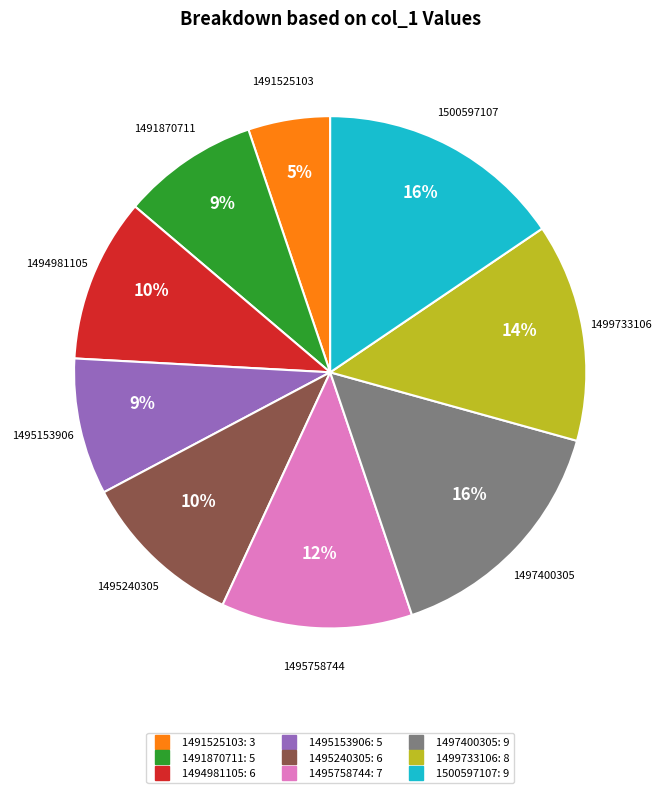

To the nearest percent, what is the average slice percentage?

11%